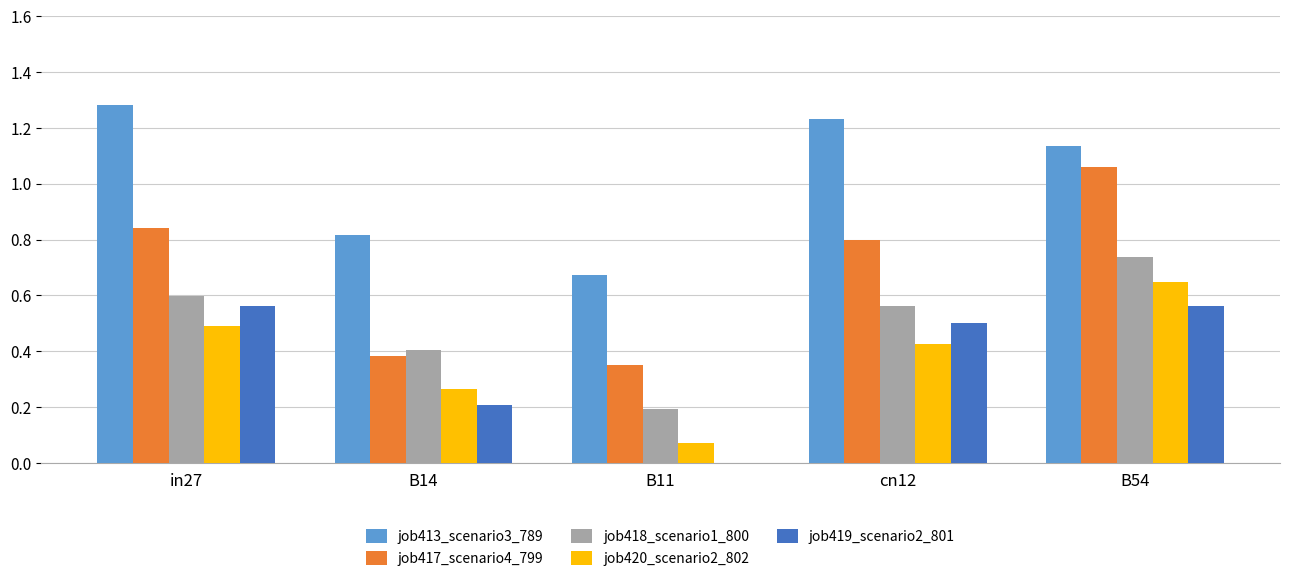

Which label corresponds to the largest value in the chart?

in27